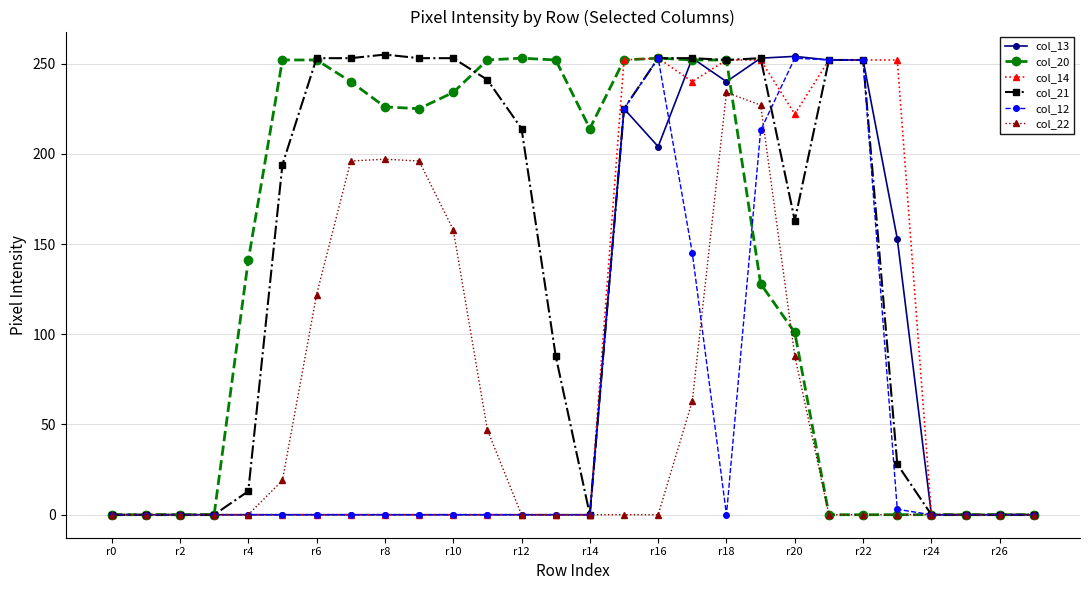

At how many categories does at least one series exceed 169?

19